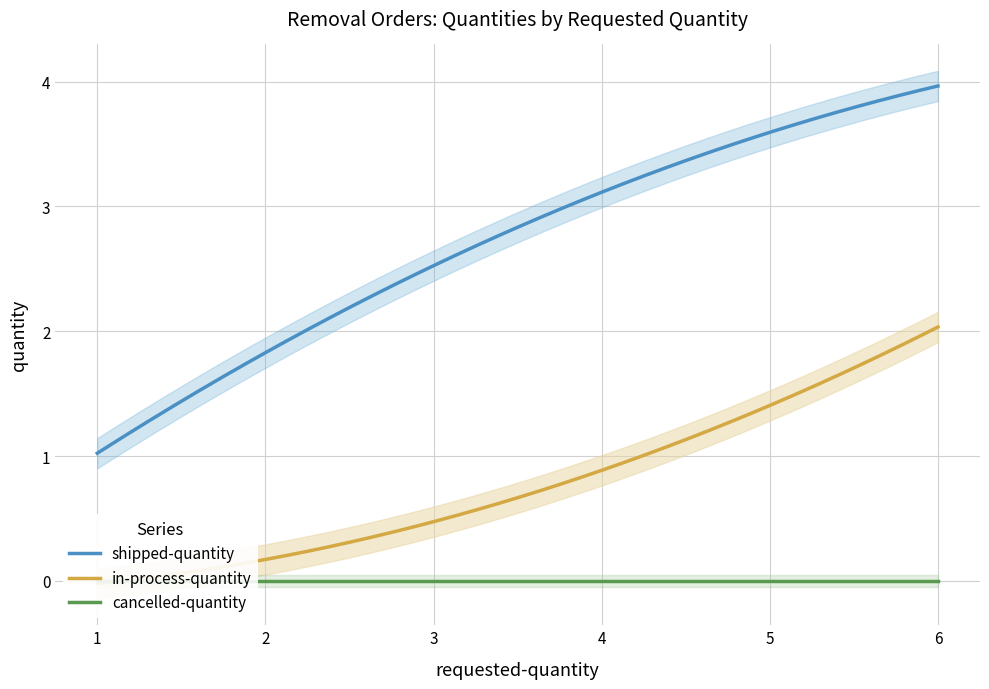

Which series changed the most between 1 and 1?

shipped-quantity